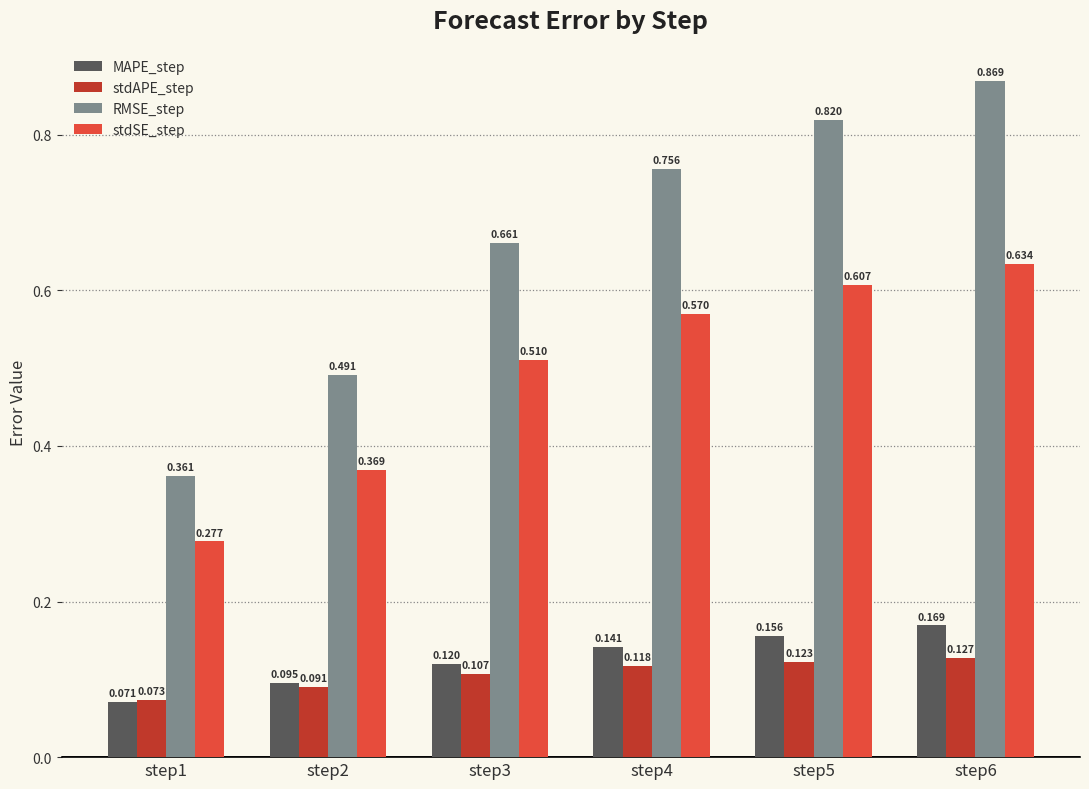

Between step4 and step5, which series saw the biggest shift?

RMSE_step